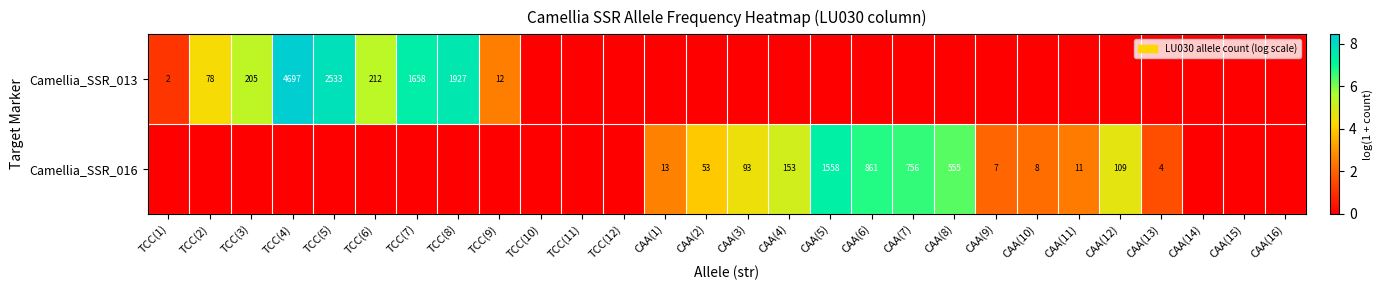

Count the number of data series in this chart.

2